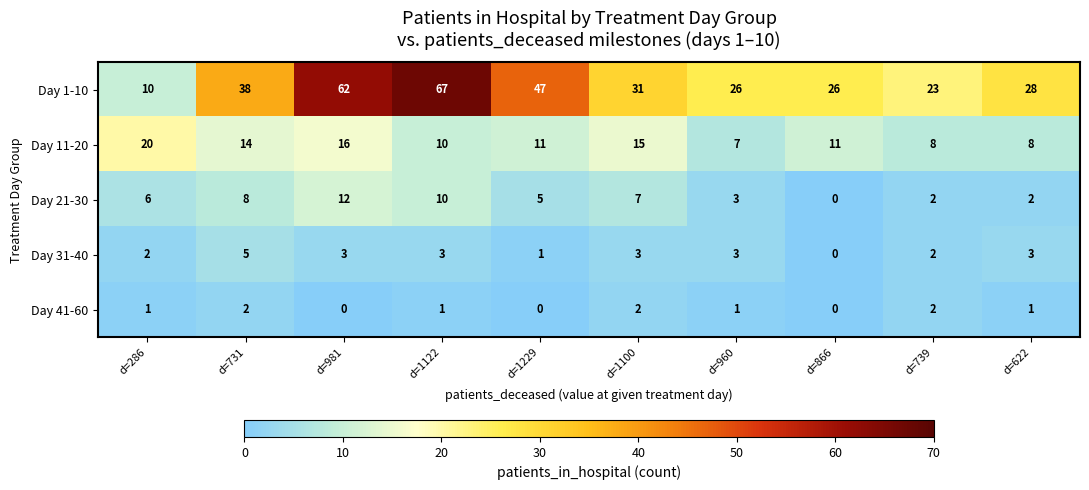

What is the sum of all Day 1-10 values?

358